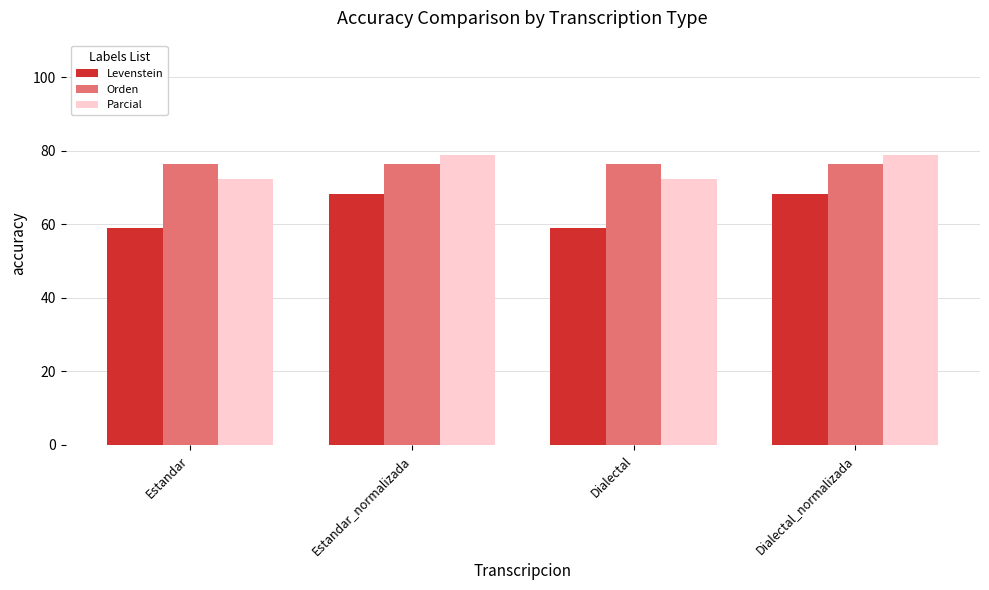

List the series in order of their peak value, highest first.

Parcial, Orden, Levenstein